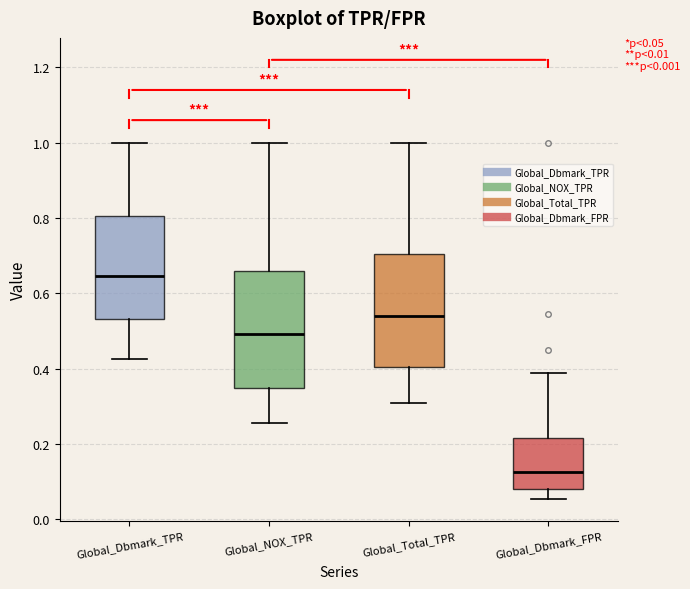

Which box has the highest median line?

Global_Dbmark_TPR